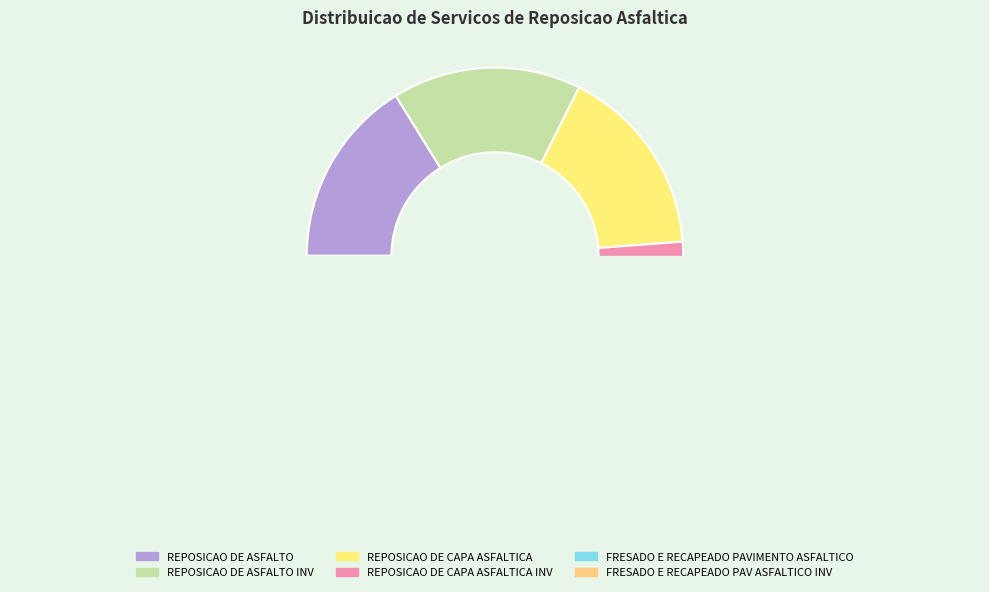

How many slices are in this pie chart?

6